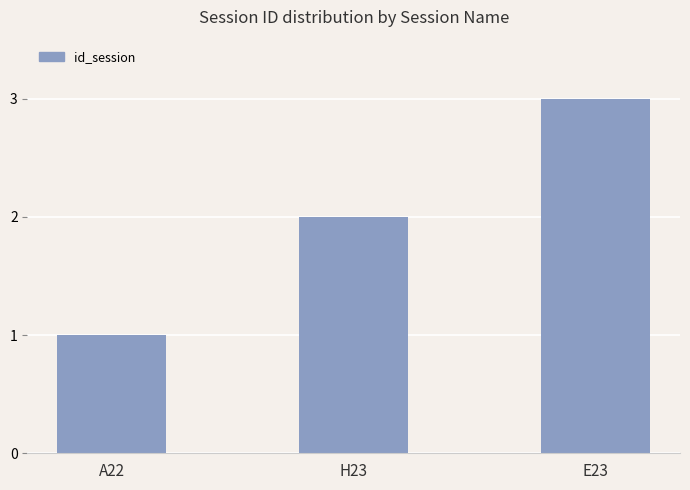

Does the chart contain any negative values?

No